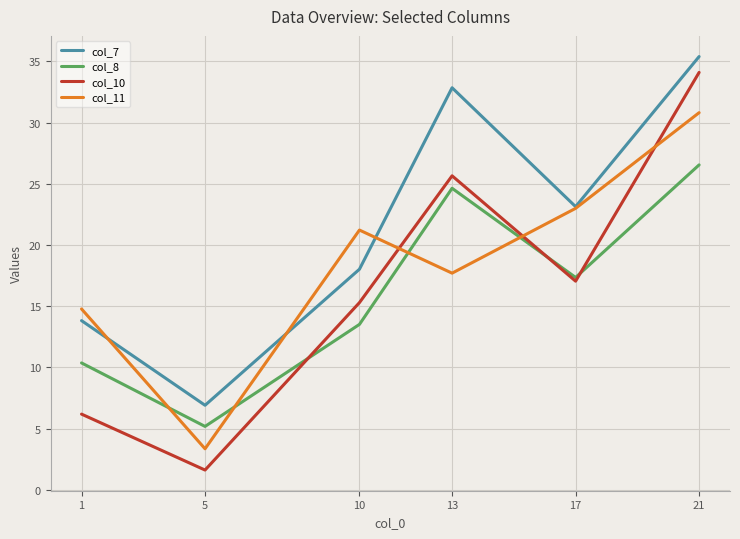

At which category does col_8 reach its first local peak?

13